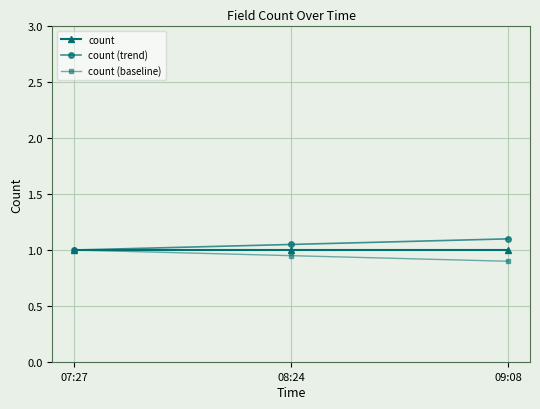

What is the approximate value of count at 09:08?

1.0